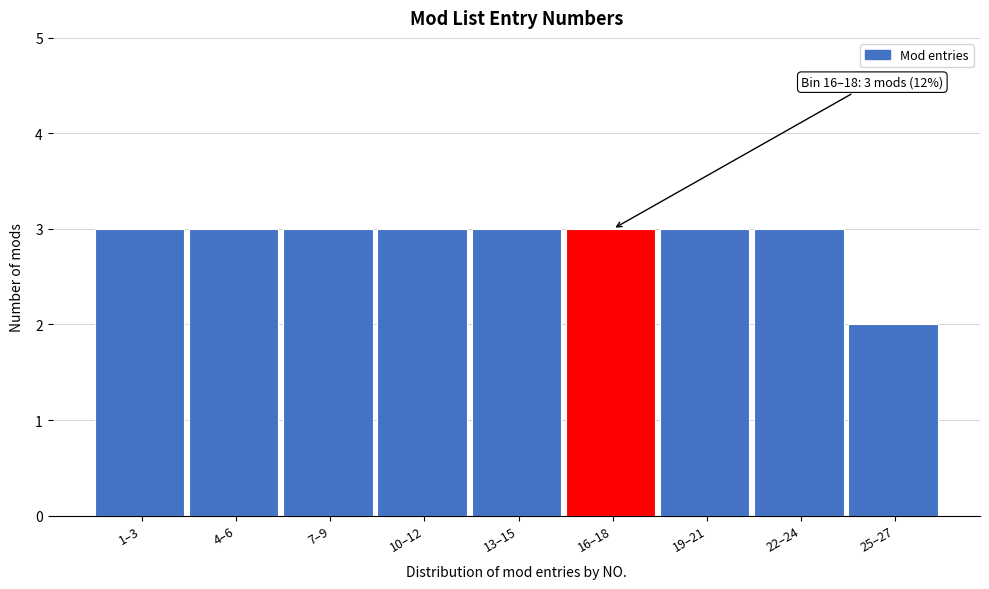

Reading left to right, what are all the values shown in this chart?

3	3	3	3	3	3	3	3	2